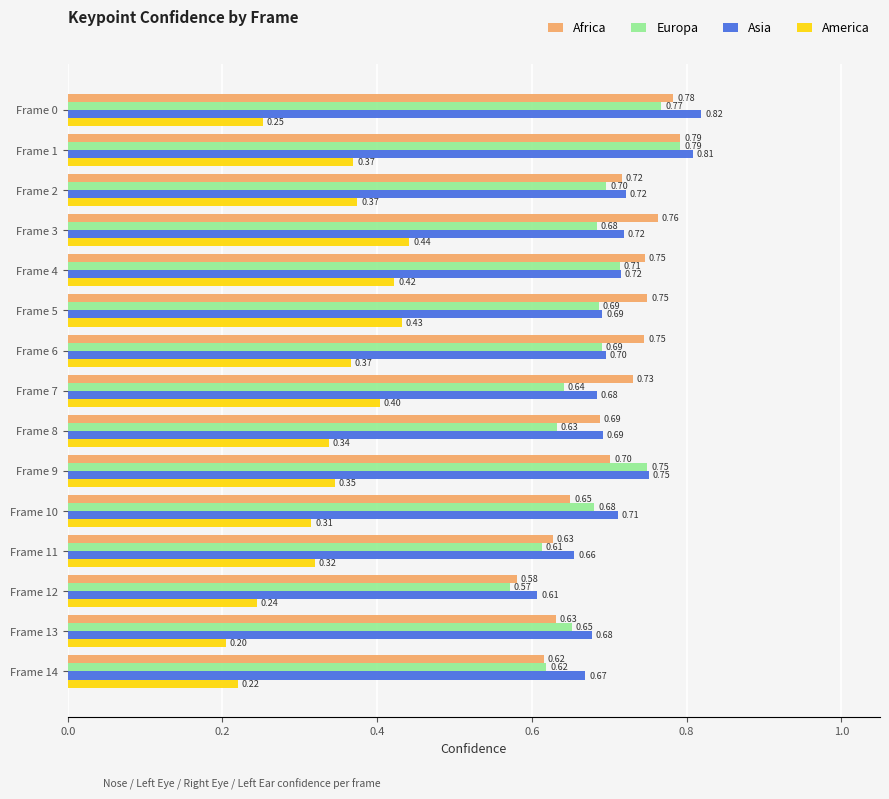

Which label corresponds to the smallest value in the chart?

Frame 13